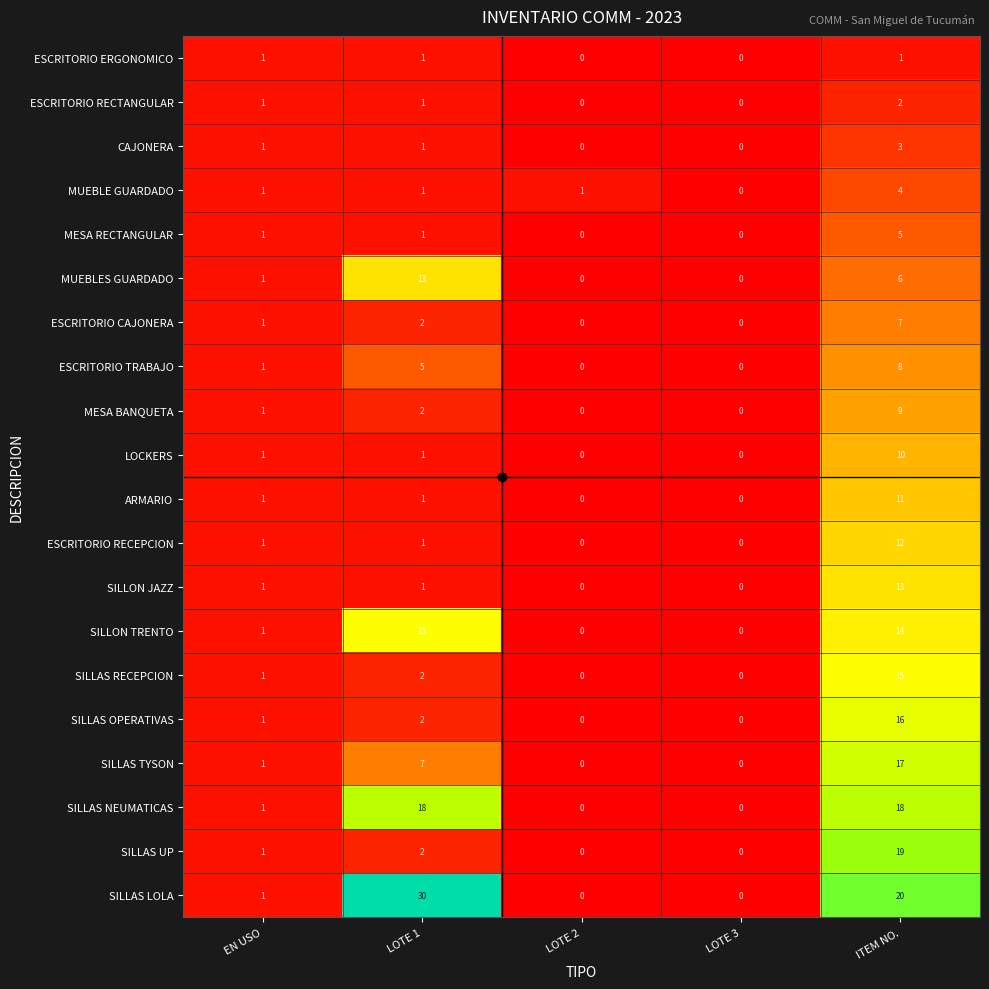

What is the highest value of the SILLAS UP series?

19